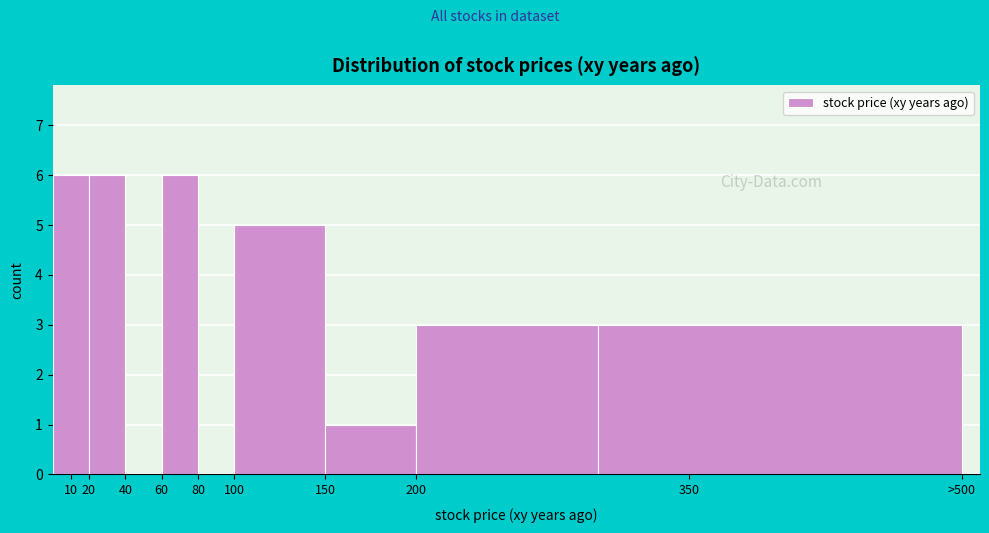

Reading left to right, transcribe all the data shown in this chart.

10=6	20=6	40=0	60=6	80=0	100=5	150=1	200=3	350=3